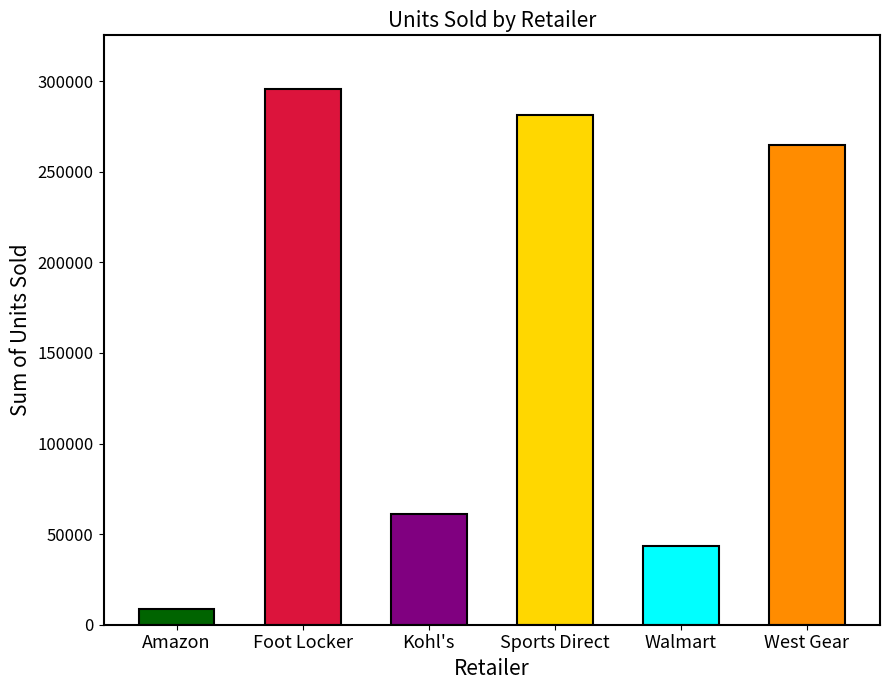

What is the sum of all values?

954646